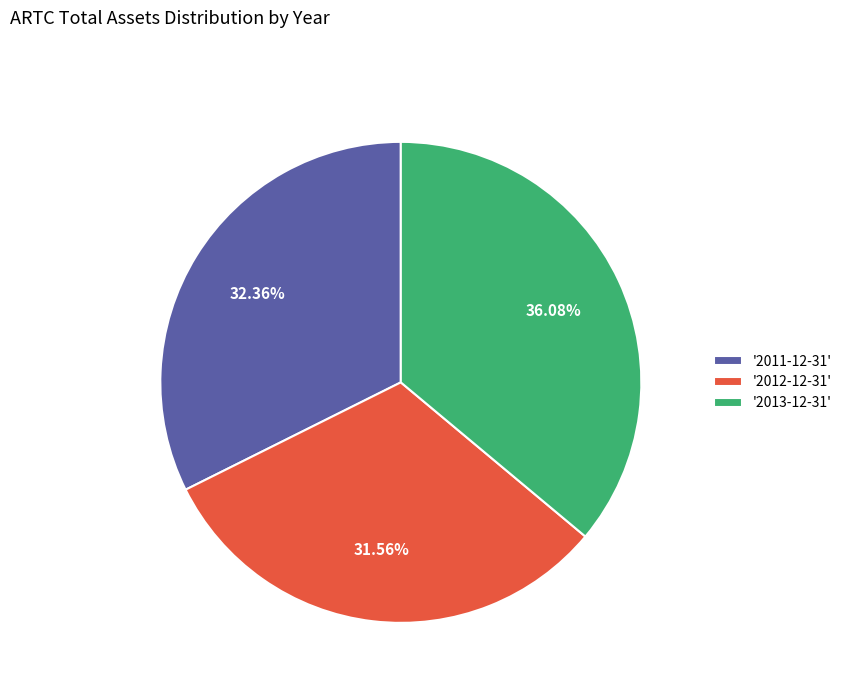

Count the number of slices in the pie.

3